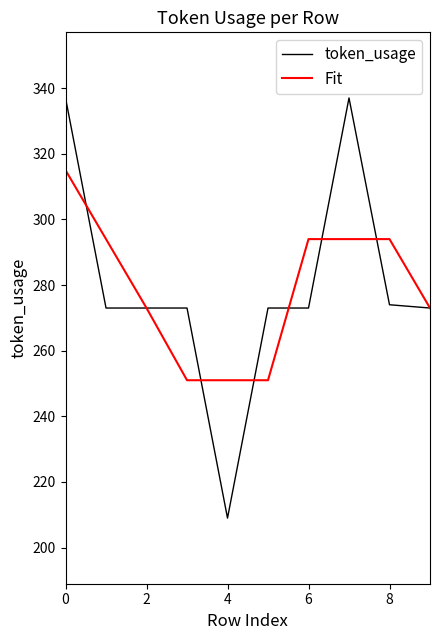

Reading left to right, list all the values displayed in this chart.

token_usage: 337	273	273	273	209	273	273	337	274	273
Fit: 315	294	273	251	251	251	294	294	294	273